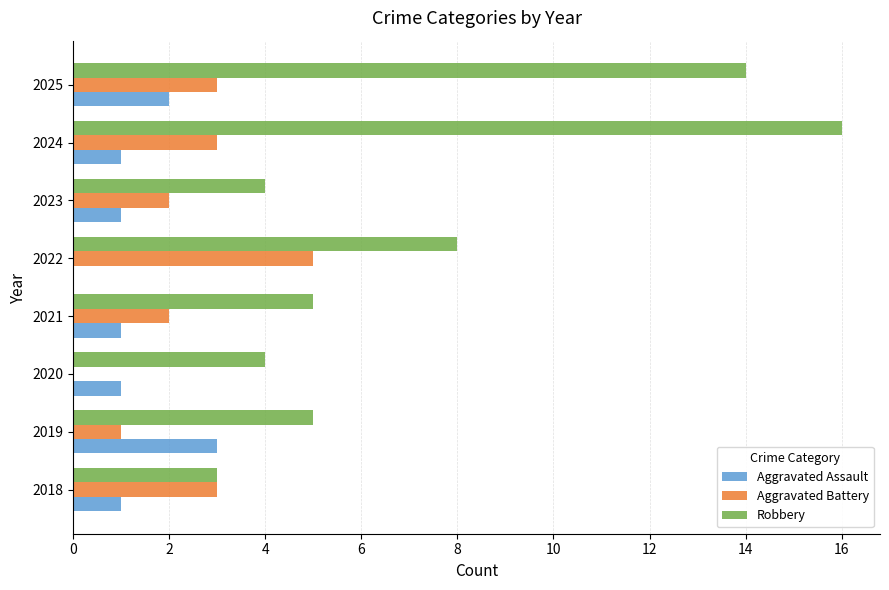

What are all the series names shown in the legend?

Aggravated Assault, Aggravated Battery, Robbery